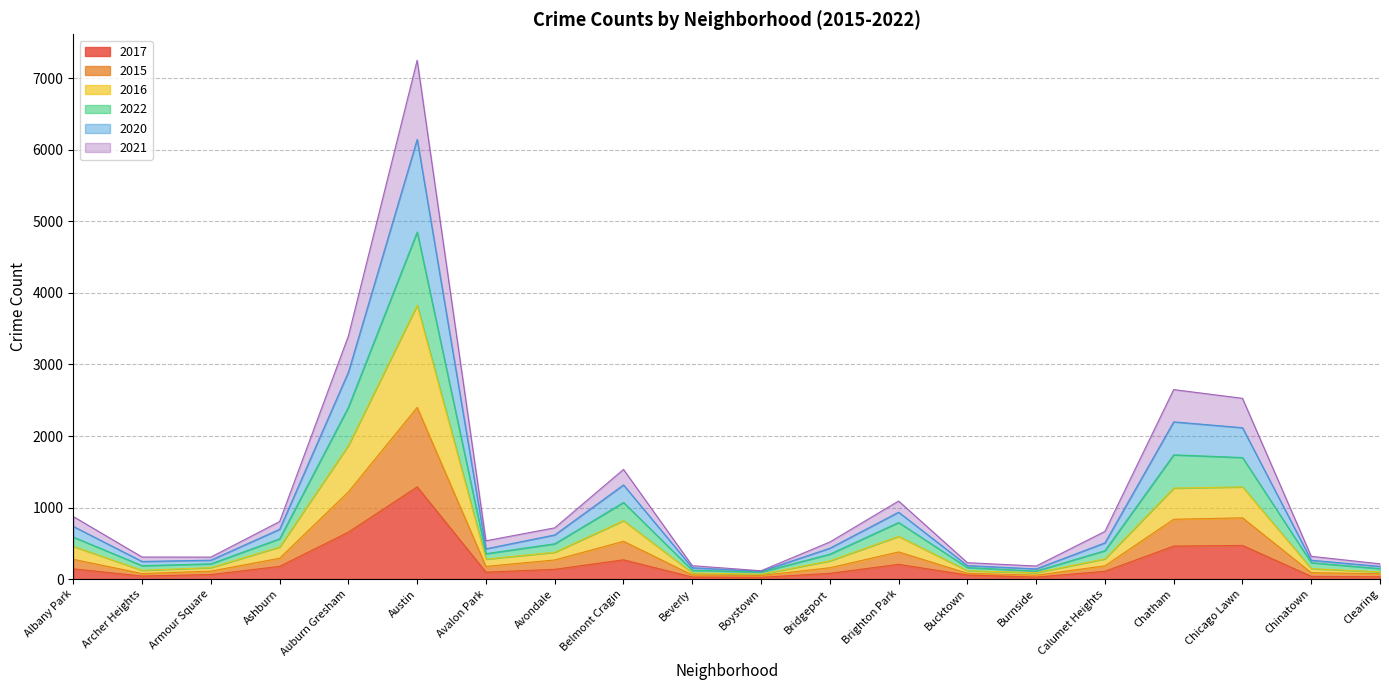

At which category is the sum across all series the highest?

Austin